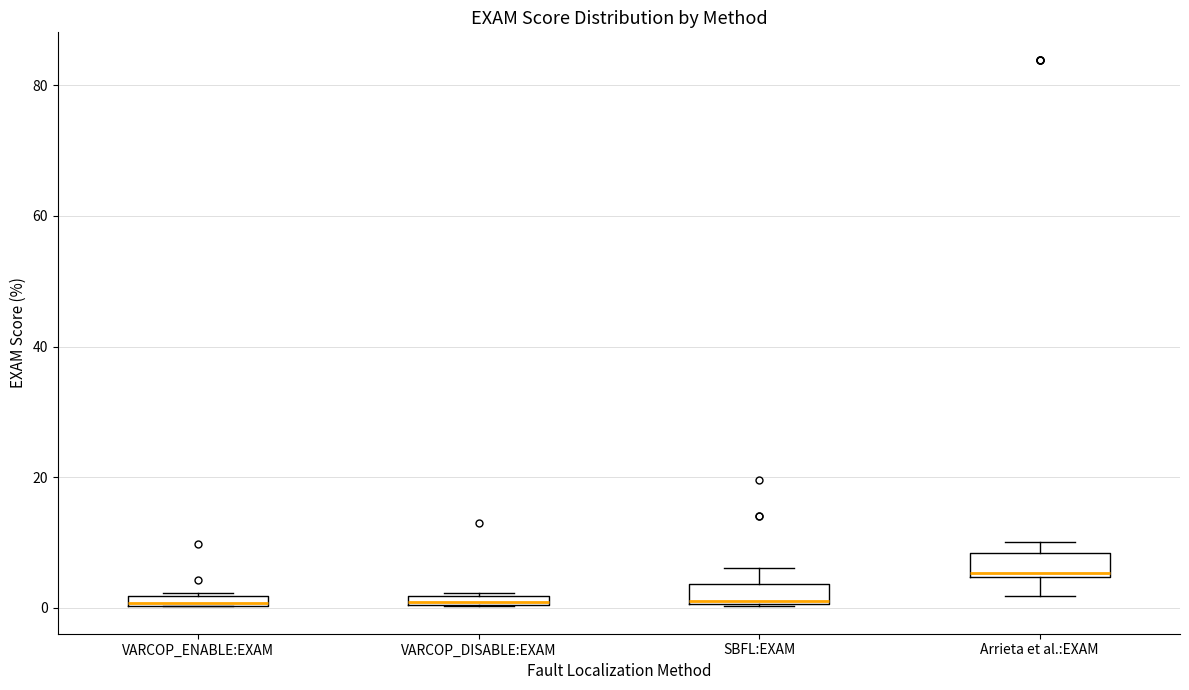

Where is the upper edge of the box for VARCOP_DISABLE:EXAM on the y-axis? The values are not printed on the chart, so give them approximately, as read against the axis.

2